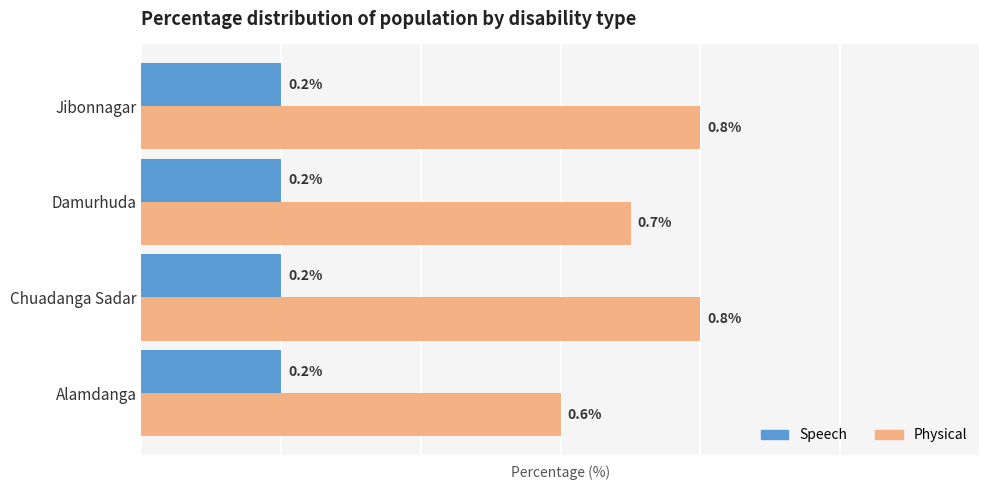

Which series has the widest spread of values?

Physical